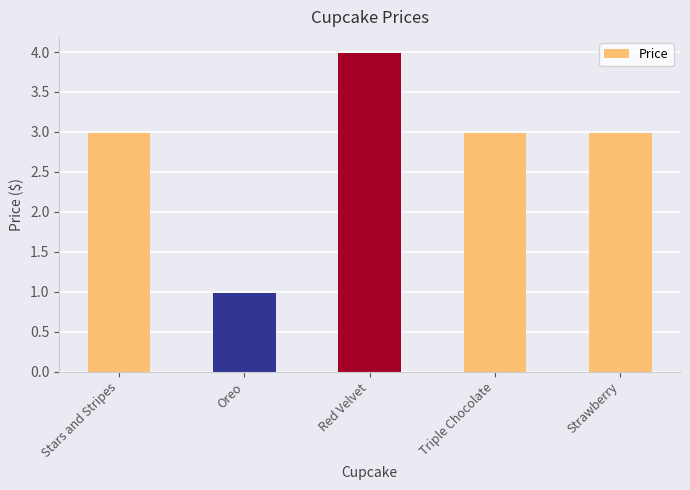

What is the smallest value displayed?

1.0